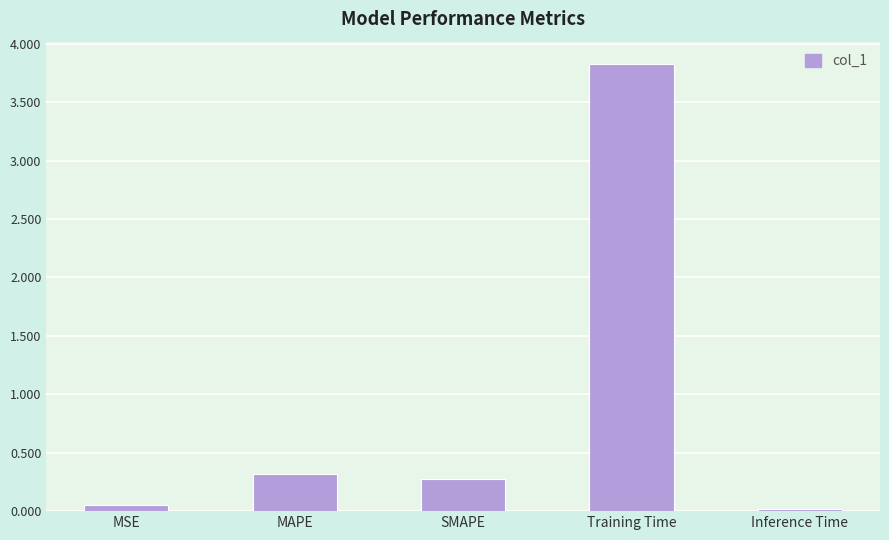

True or false: the data shows 3.8 at Training Time.

True